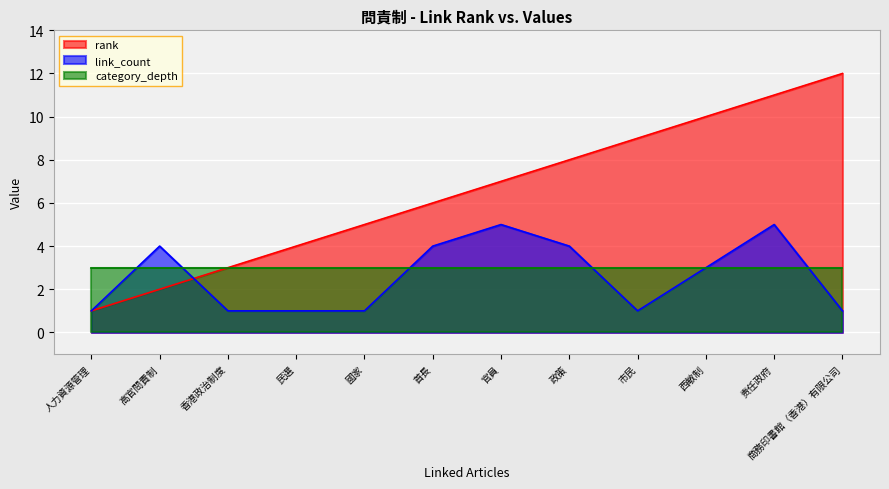

The link_count series shows 1 at 市民. True or false?

True